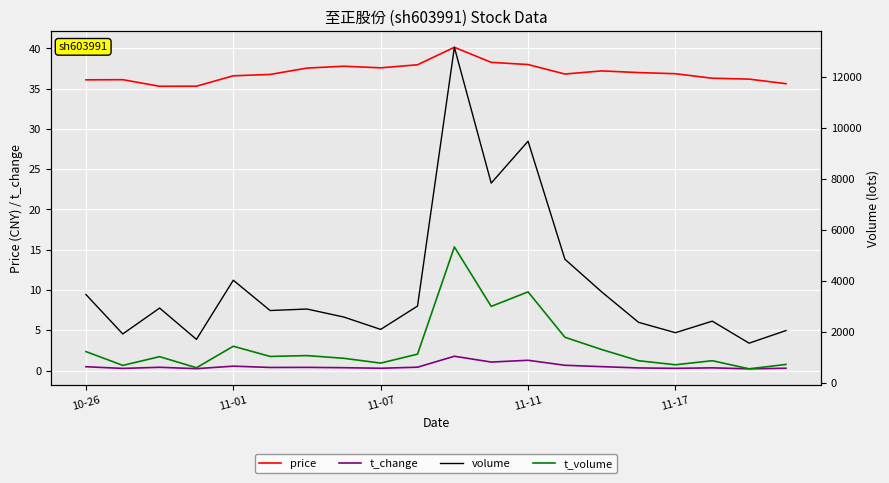

True or false: t_volume has more than 0 interior local peaks.

True